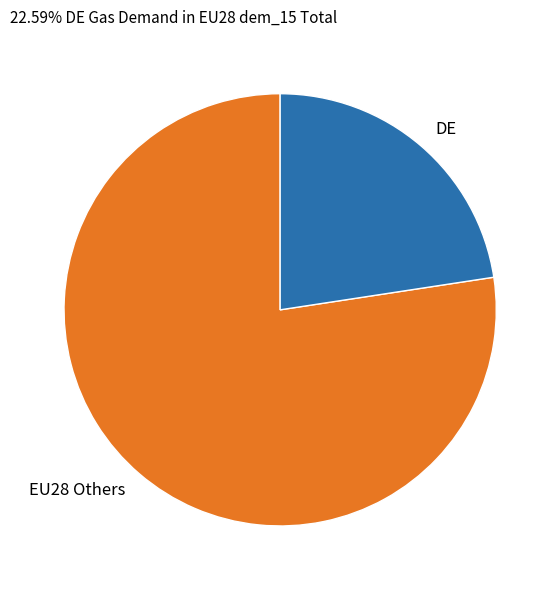

True or false: DE accounts for 23% of the total.

True